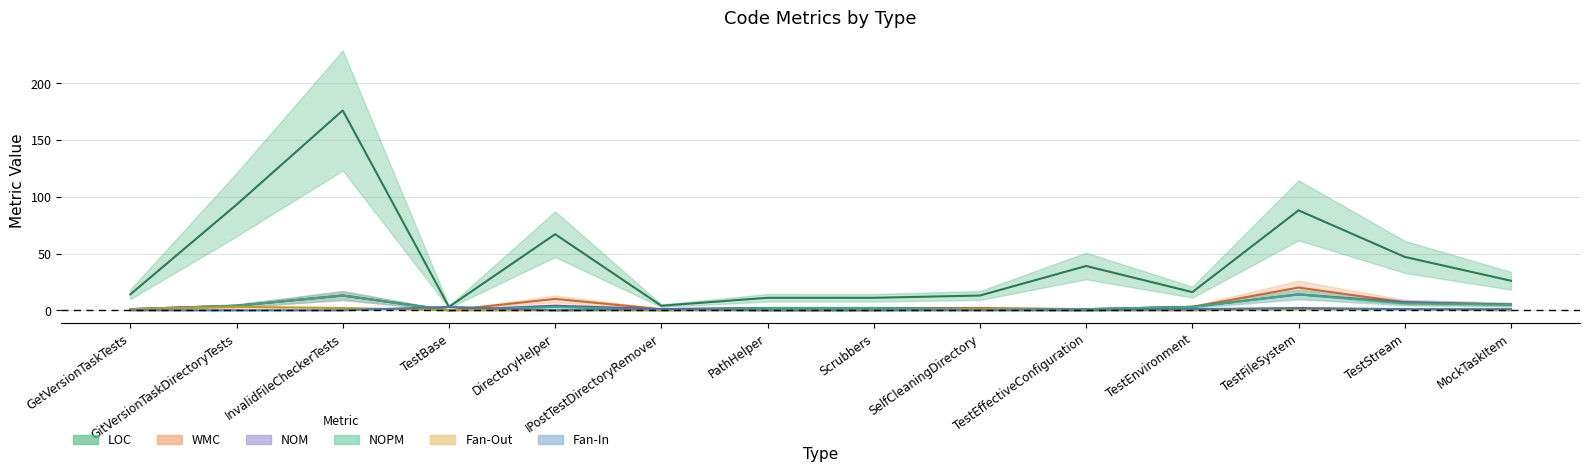

At Scrubbers, list the series in order from largest to smallest.

LOC, WMC, NOM, NOPM, Fan-Out, Fan-In